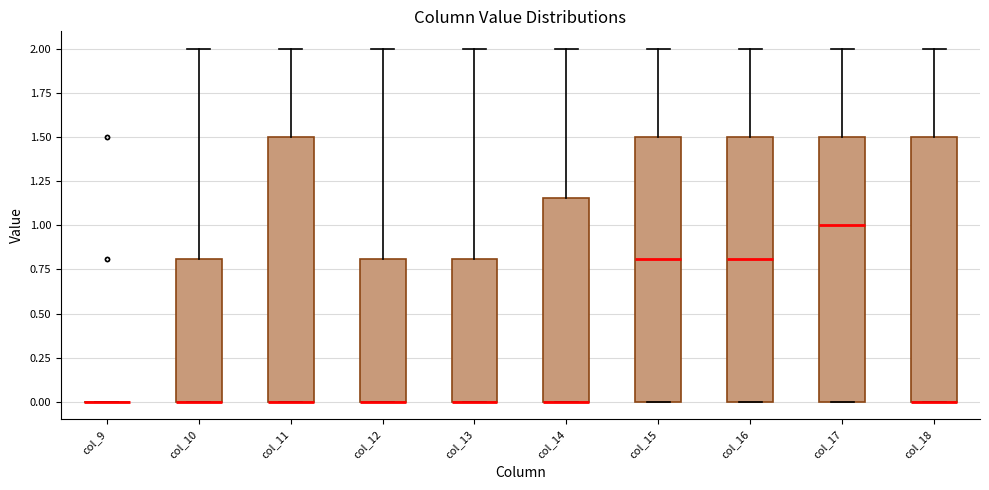

Reading left to right, read every box against the y-axis: the position of its median line, the range the box covers, and the ends of its whiskers. The values are not printed on the chart, so give them approximately, as read against the axis.

col_9: box collapsed to a line at 0.00, whiskers 0.00 to 0.00
col_10: median 0.00 (drawn on the box's lower edge), box 0.00 to 0.80, whiskers 0.00 to 2.00
col_11: median 0.00 (drawn on the box's lower edge), box 0.00 to 1.50, whiskers 0.00 to 2.00
col_12: median 0.00 (drawn on the box's lower edge), box 0.00 to 0.80, whiskers 0.00 to 2.00
col_13: median 0.00 (drawn on the box's lower edge), box 0.00 to 0.80, whiskers 0.00 to 2.00
col_14: median 0.00 (drawn on the box's lower edge), box 0.00 to 1.15, whiskers 0.00 to 2.00
col_15: median 0.80, box 0.00 to 1.50, whiskers 0.00 to 2.00
col_16: median 0.80, box 0.00 to 1.50, whiskers 0.00 to 2.00
col_17: median 1.00, box 0.00 to 1.50, whiskers 0.00 to 2.00
col_18: median 0.00 (drawn on the box's lower edge), box 0.00 to 1.50, whiskers 0.00 to 2.00